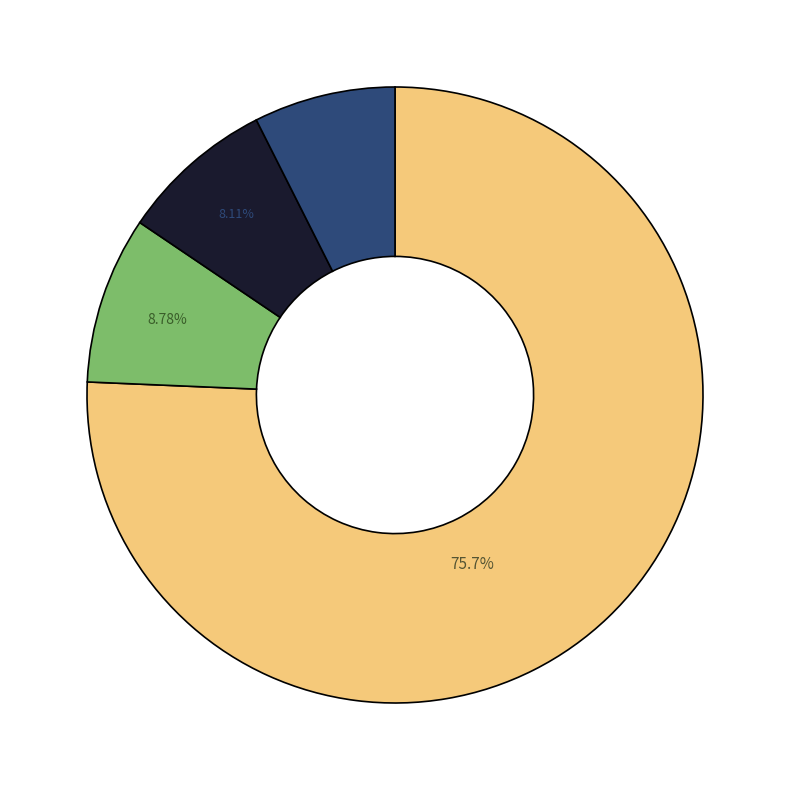

Is there any slice that represents more than half of the pie?

Yes